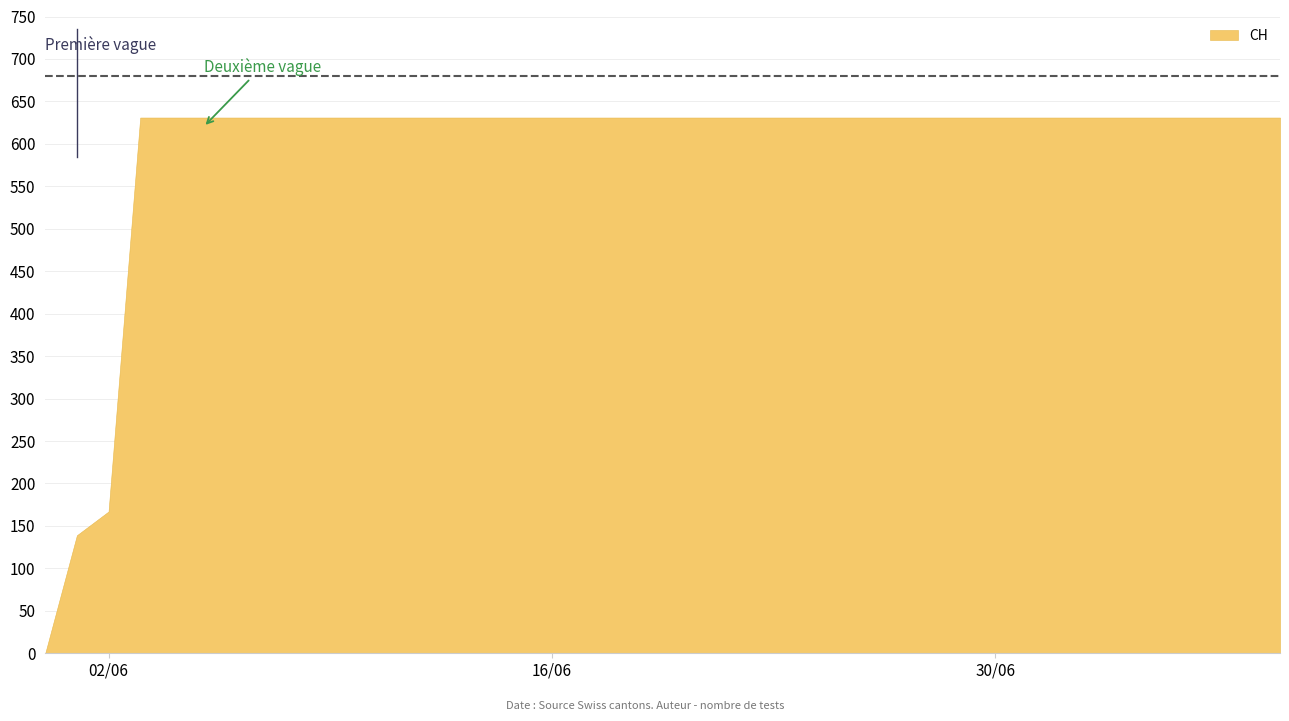

How many series are shown in this chart?

1